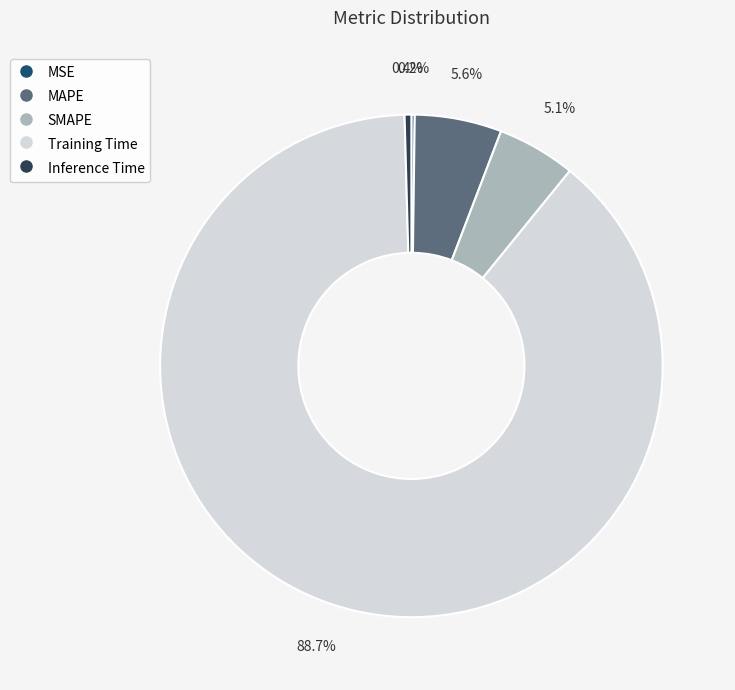

What is the largest slice in the pie chart?

Training Time